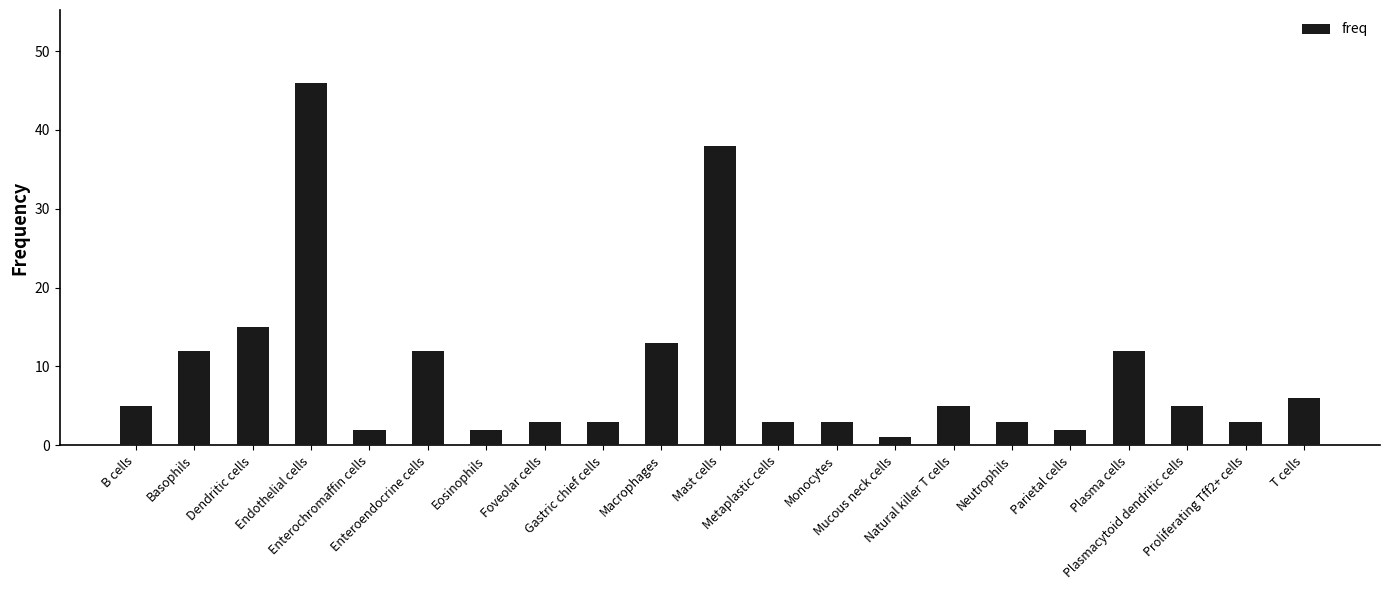

Reading left to right, extract all data points from this chart.

5	12	15	46	2	12	2	3	3	13	38	3	3	1	5	3	2	12	5	3	6